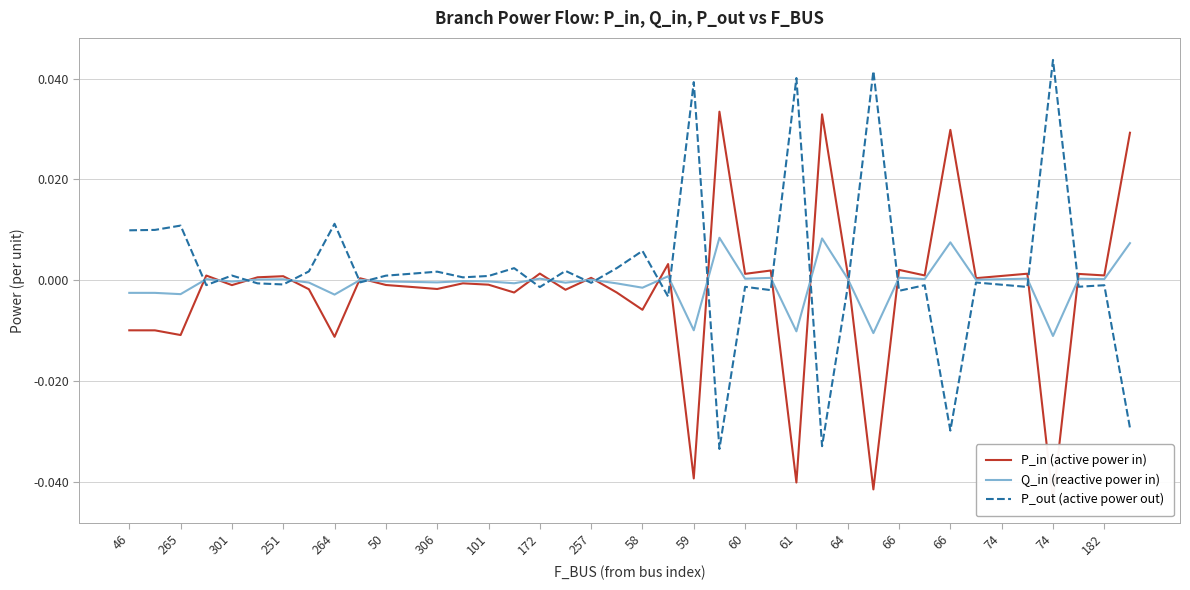

Where is the first local maximum for Q_in (reactive power in)?

251